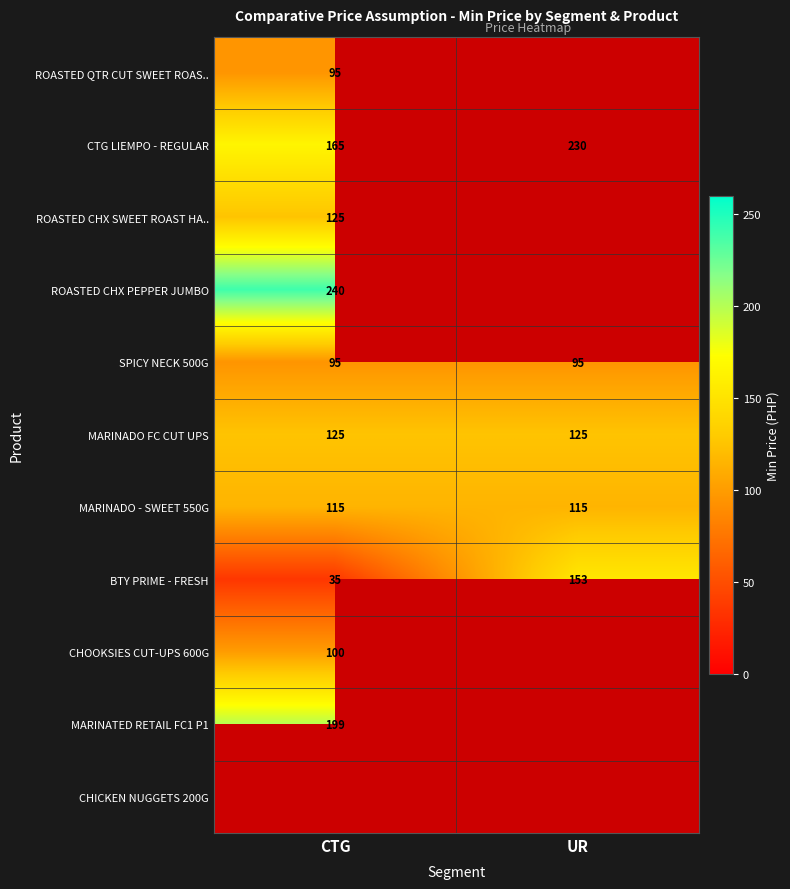

Which label corresponds to the largest value in the chart?

CTG